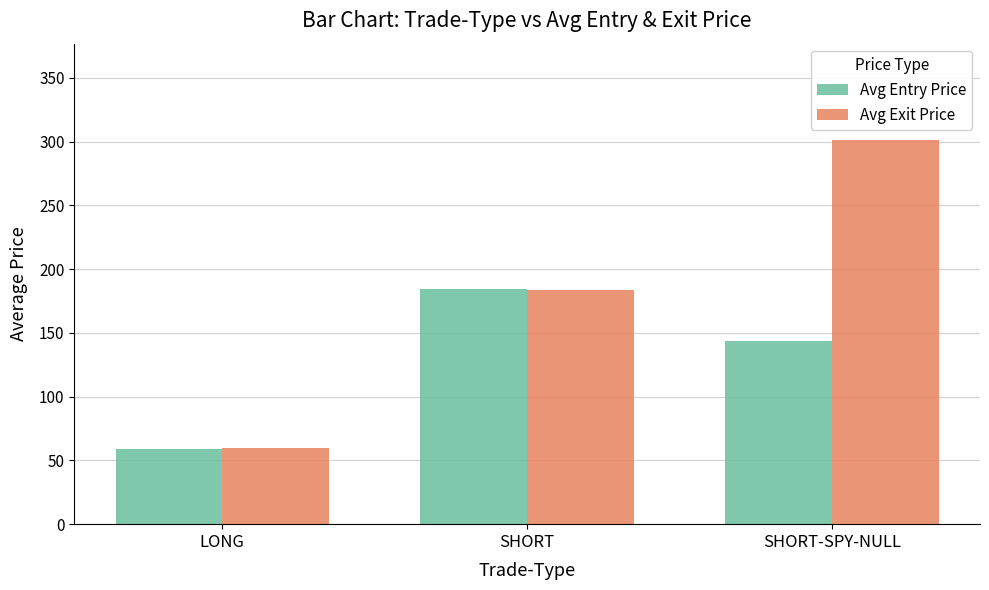

How many values in the Avg Entry Price series exceed 143?

2